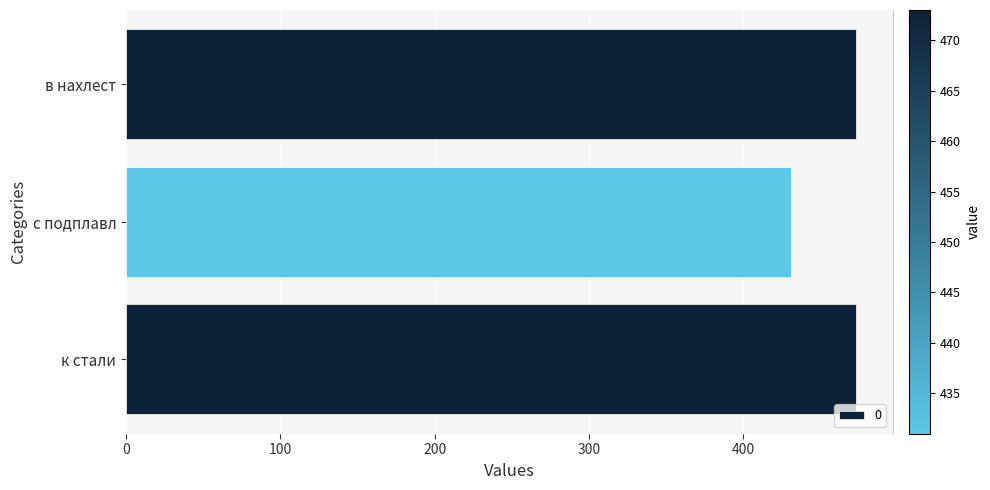

Which label corresponds to the smallest value in the chart?

с подплавл